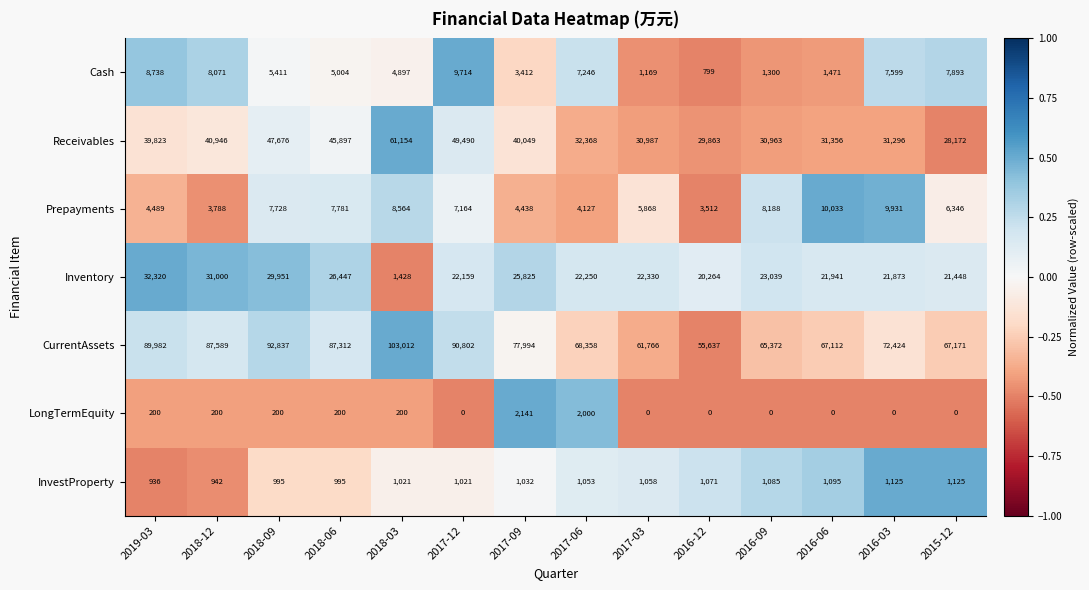

List the series in order of their peak value, highest first.

CurrentAssets, Receivables, Inventory, Prepayments, Cash, LongTermEquity, InvestProperty